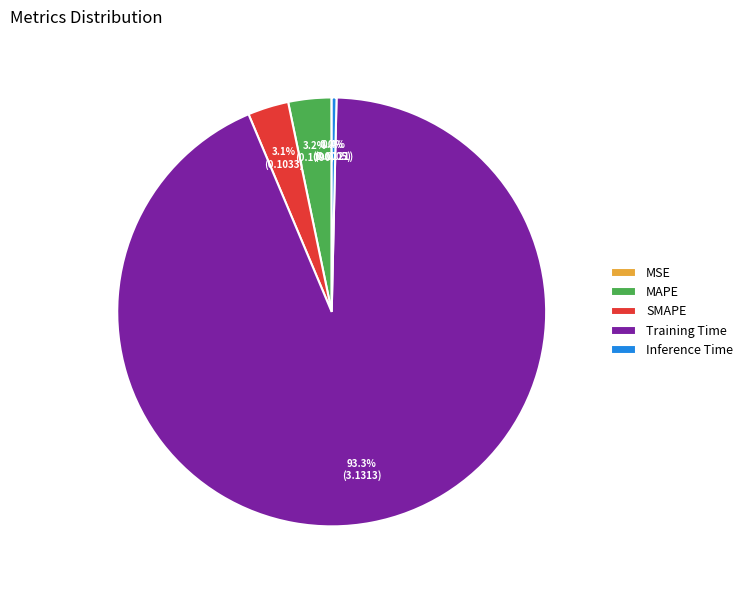

Which category accounts for the majority?

Training Time